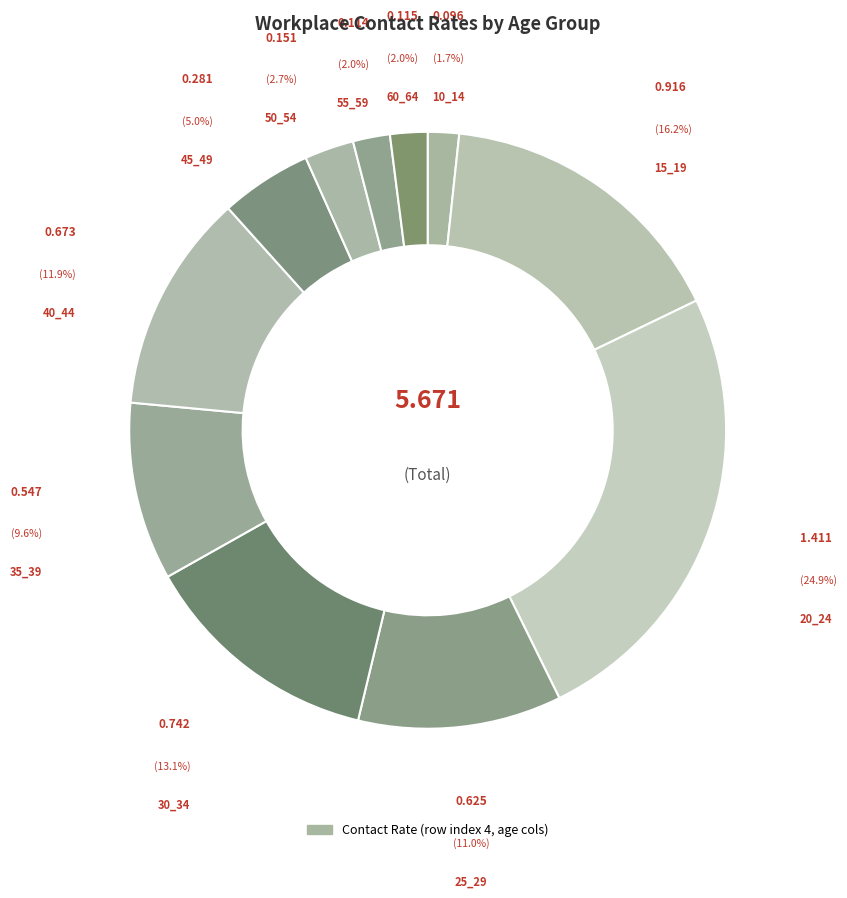

How many slices are in this pie chart?

11